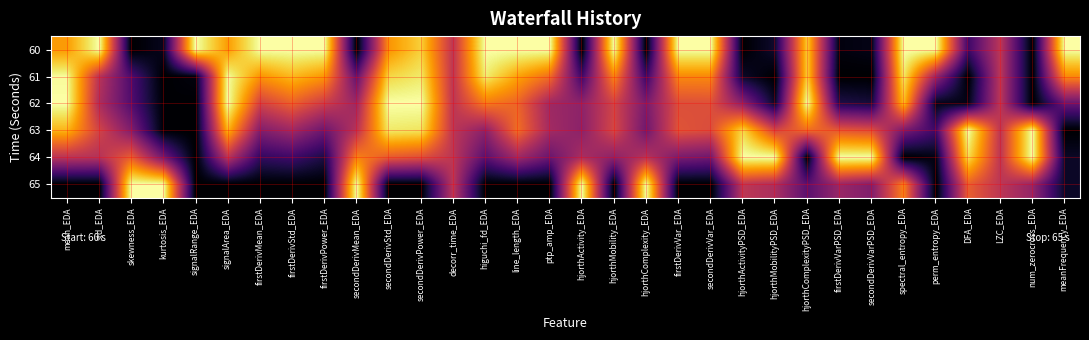

Count the number of categories in the chart.

32